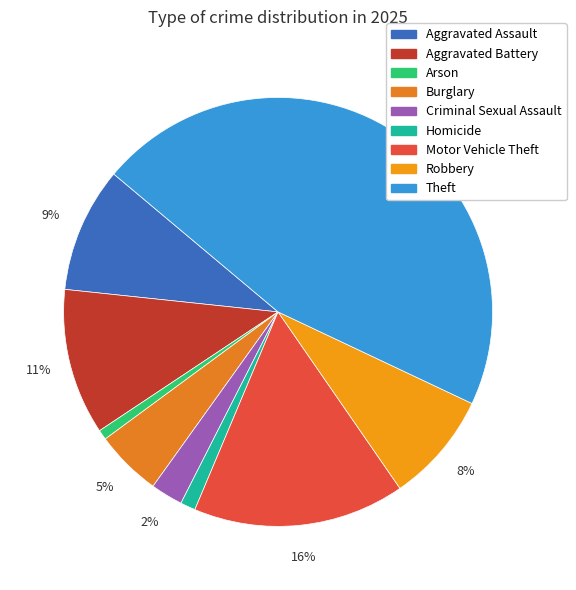

Is it true that Robbery is 8% of the pie?

True